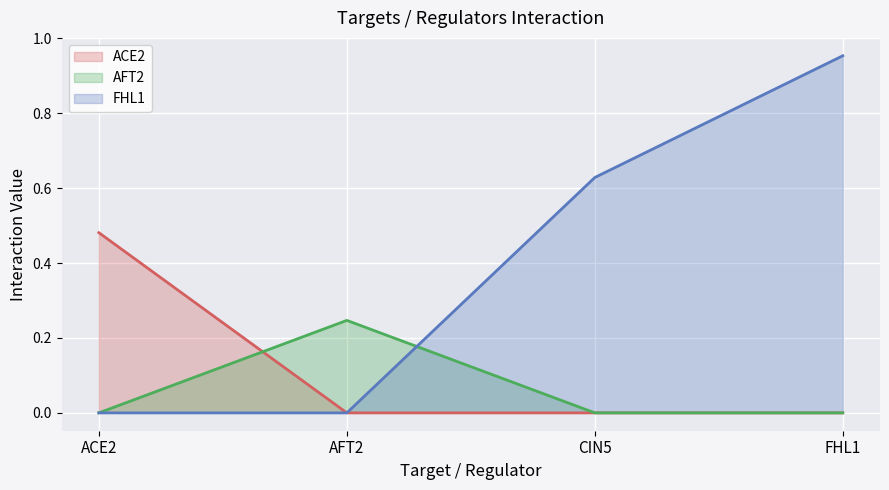

What are all the series names shown in the legend?

ACE2, AFT2, FHL1